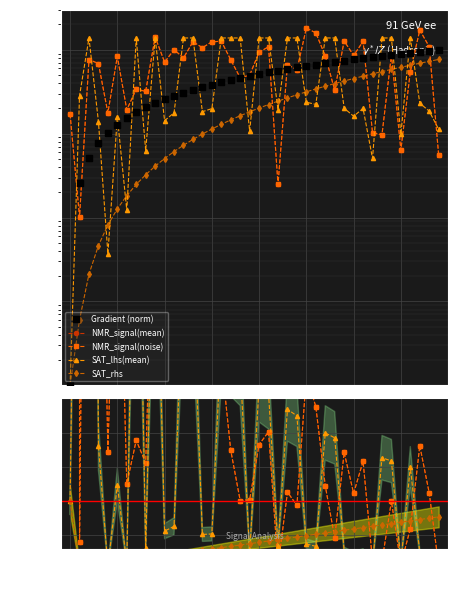

Where do SAT_rhs and NMR_signal(mean) first cross each other?

21 and 22